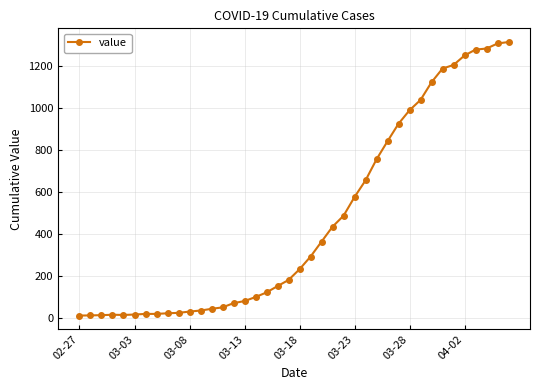

What is the sum of all values?

18584